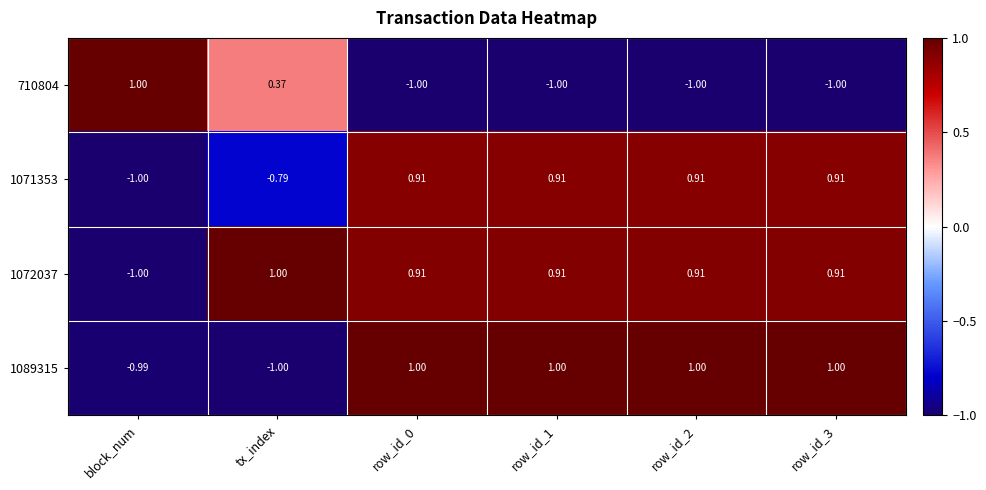

How many values in the 1071353 series are below 0?

2